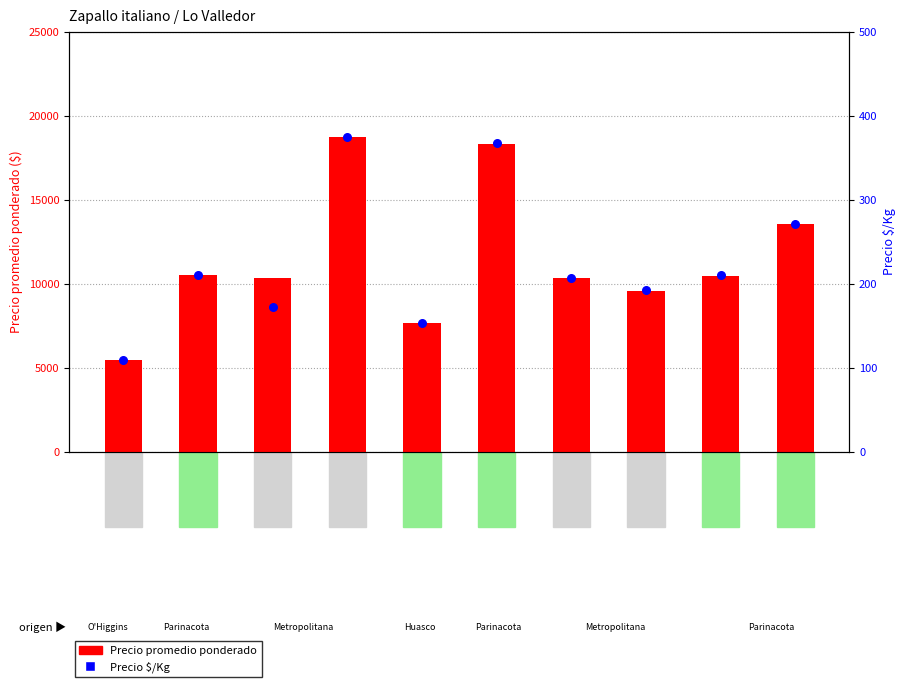

Which series reaches the maximum Y coordinate?

Precio promedio ponderado